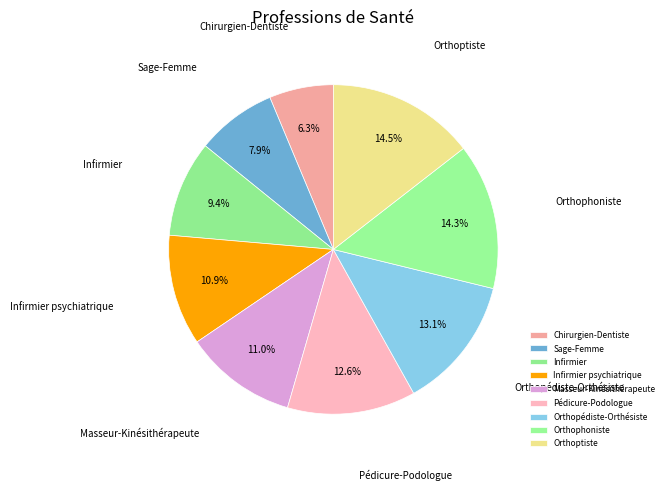

Approximately how many times larger is the value at Chirurgien-Dentiste compared to Sage-Femme?

0.8